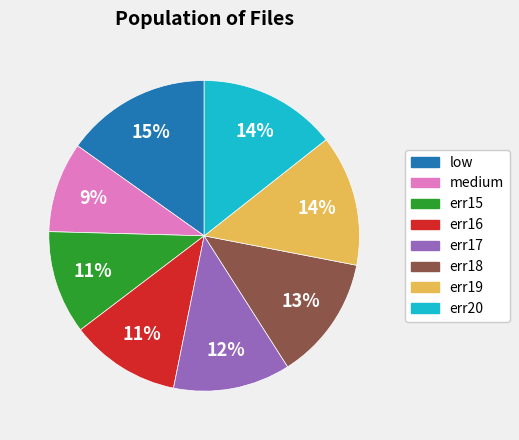

Combined, do err18 and low account for over 50%?

No